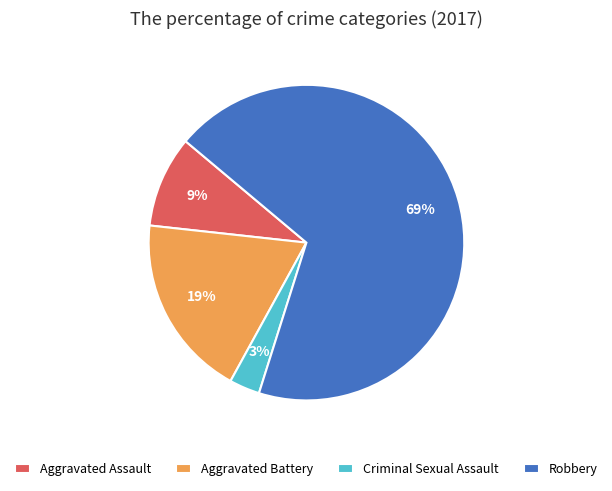

To the nearest percent, what percentage of the pie is Criminal Sexual Assault?

3%